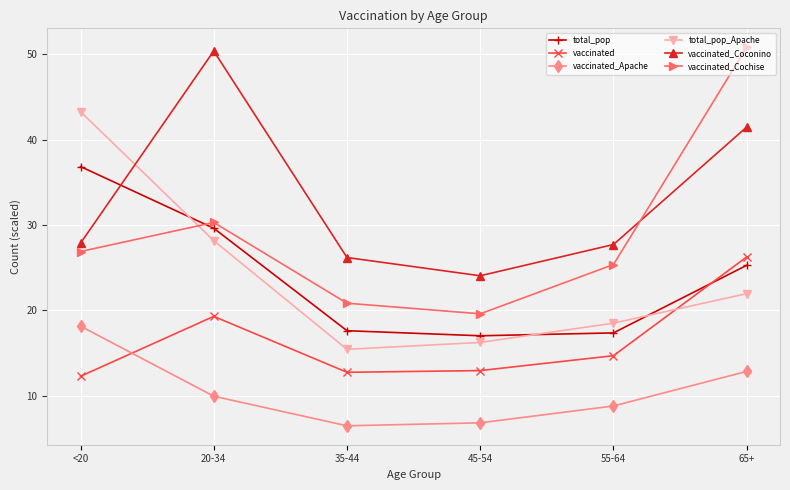

Does the chart display data point markers on the line(s)?

Yes